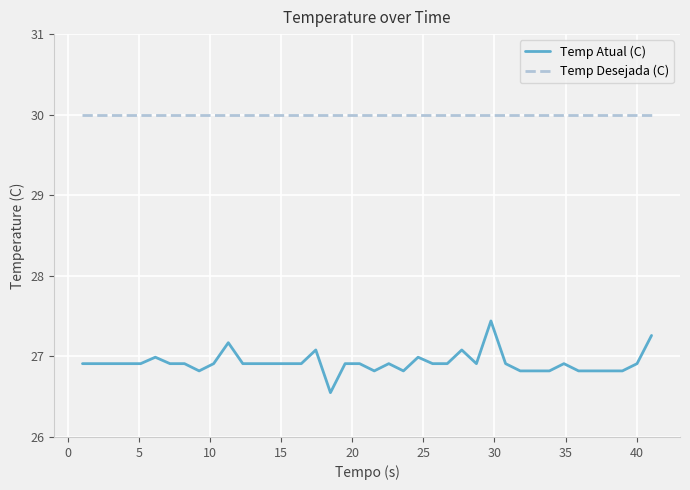

Which series has the largest total across all categories?

Temp Desejada (C)